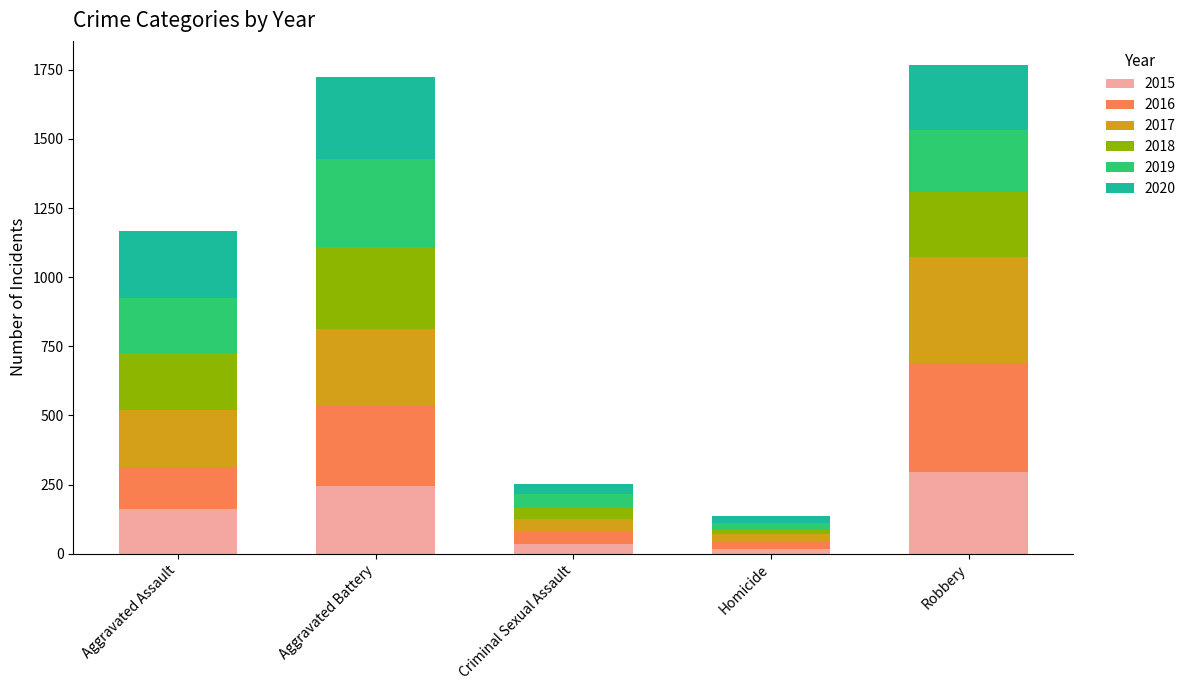

What is the difference between the second highest and second lowest values in the 2015 series?

212